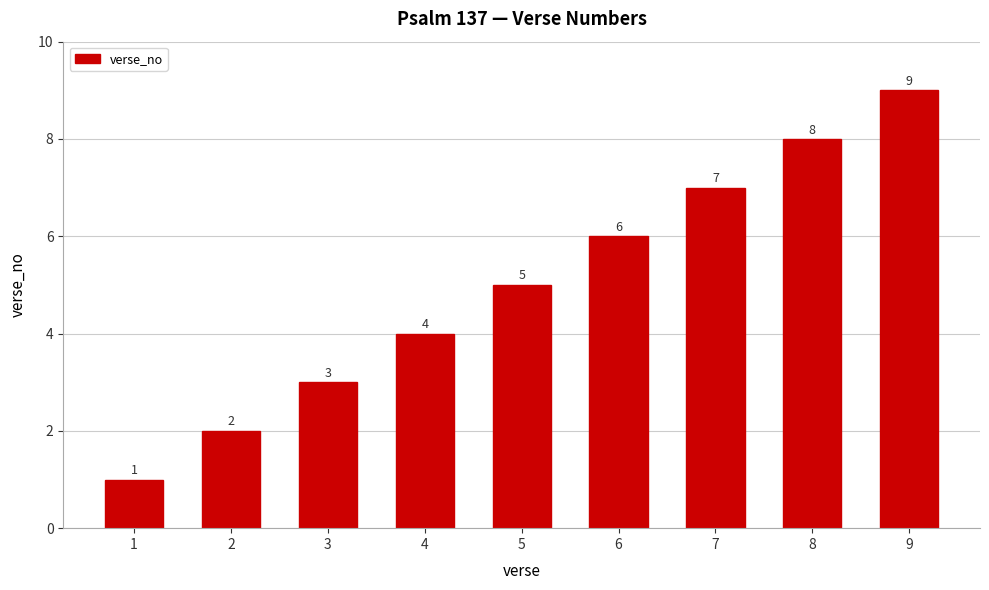

What is the average value?

5